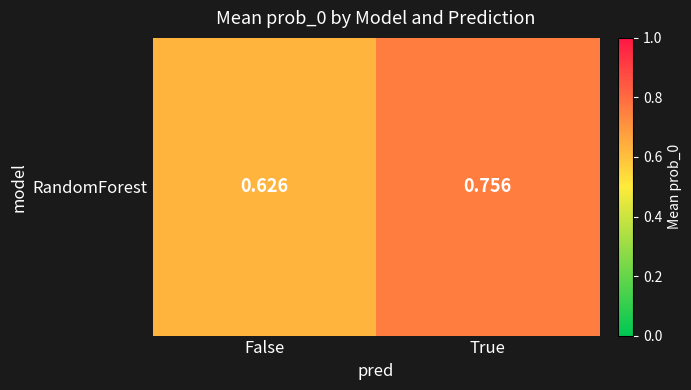

What is the minimum value shown in the chart?

0.6